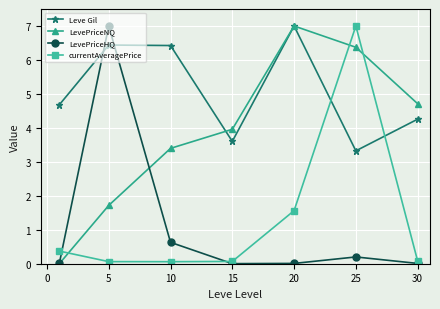

Count the number of categories in the chart.

7